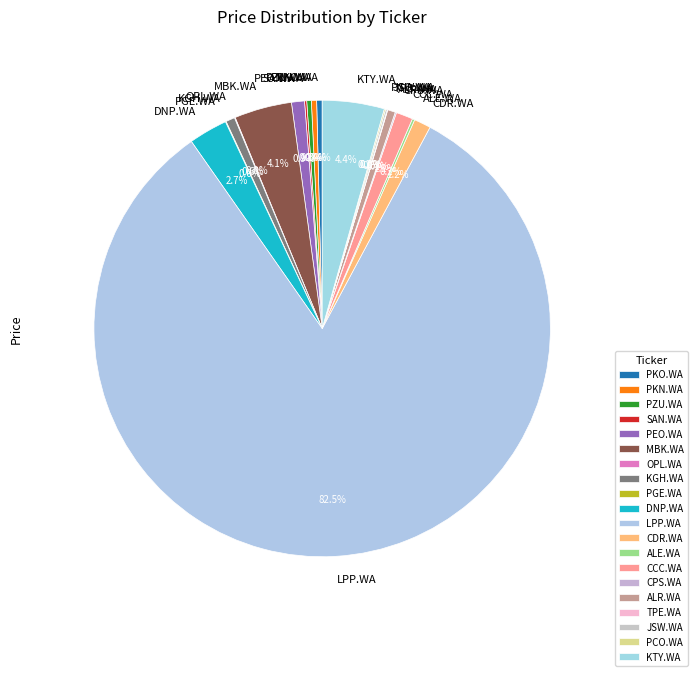

Combined, what portion of the pie is PZU.WA and PKN.WA?

0.7%